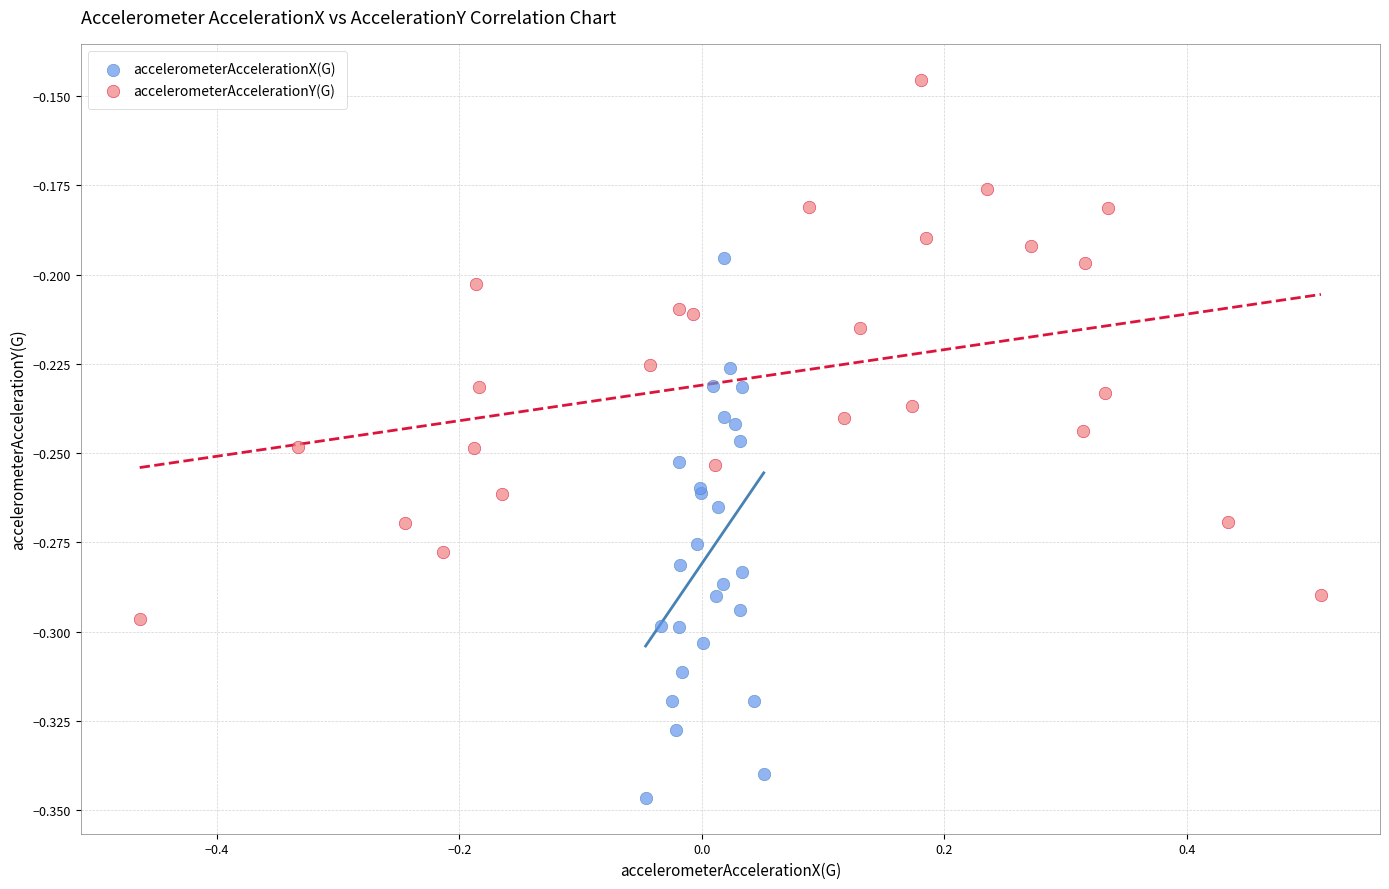

Which series contains the lowest Y value?

accelerometerAccelerationX(G)